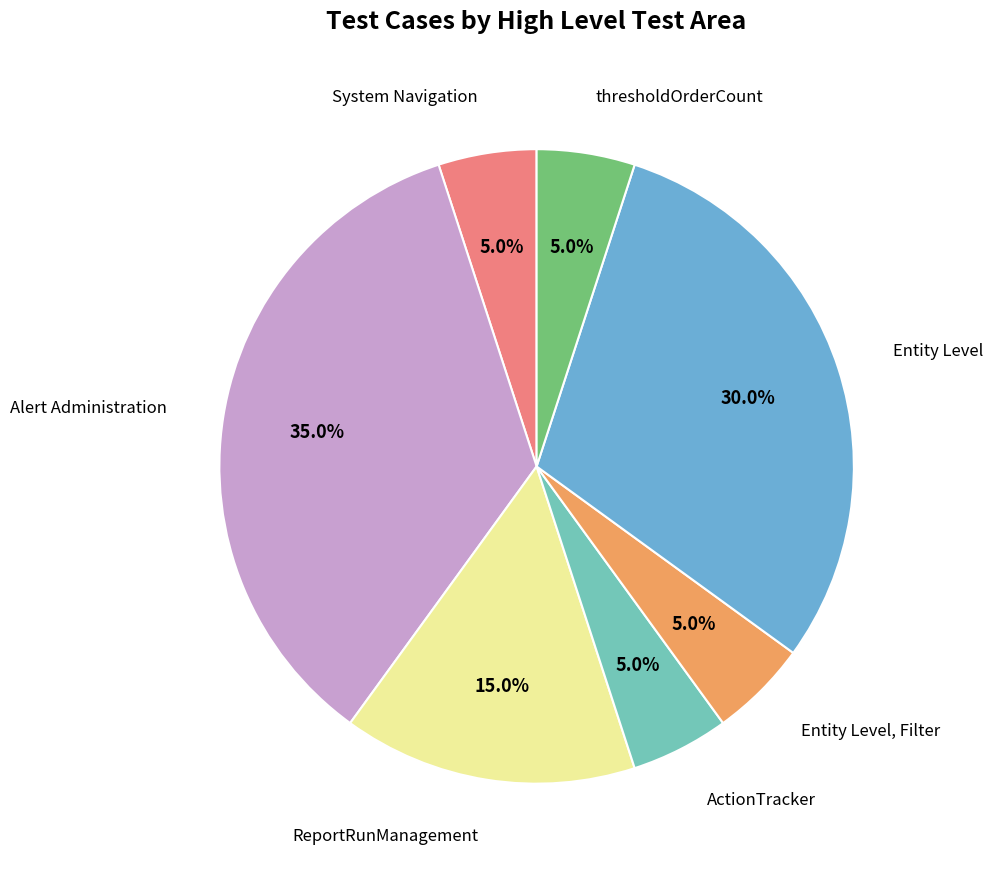

Which slice is the largest?

Alert Administration